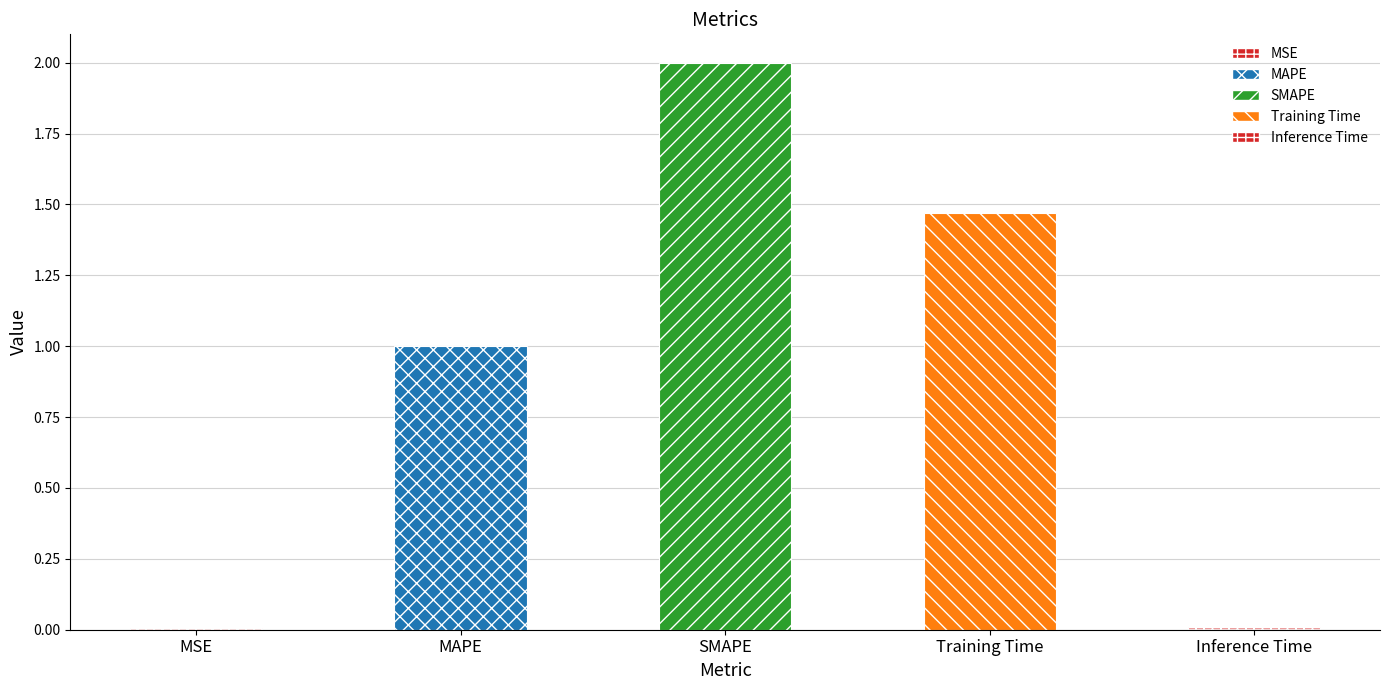

Which label corresponds to the largest value in the chart?

SMAPE